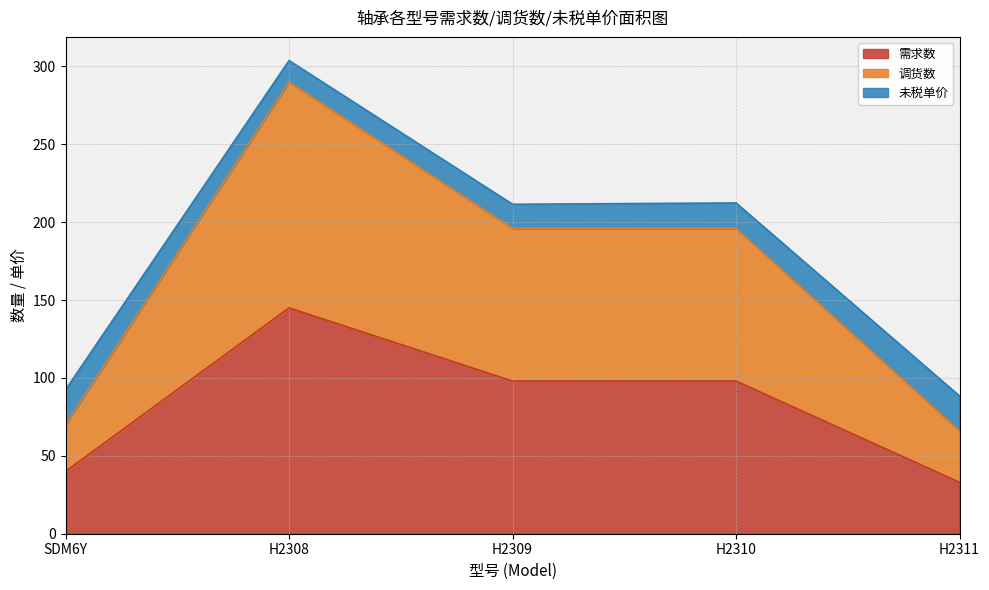

True or false: 需求数 and 调货数 cross at least once.

False